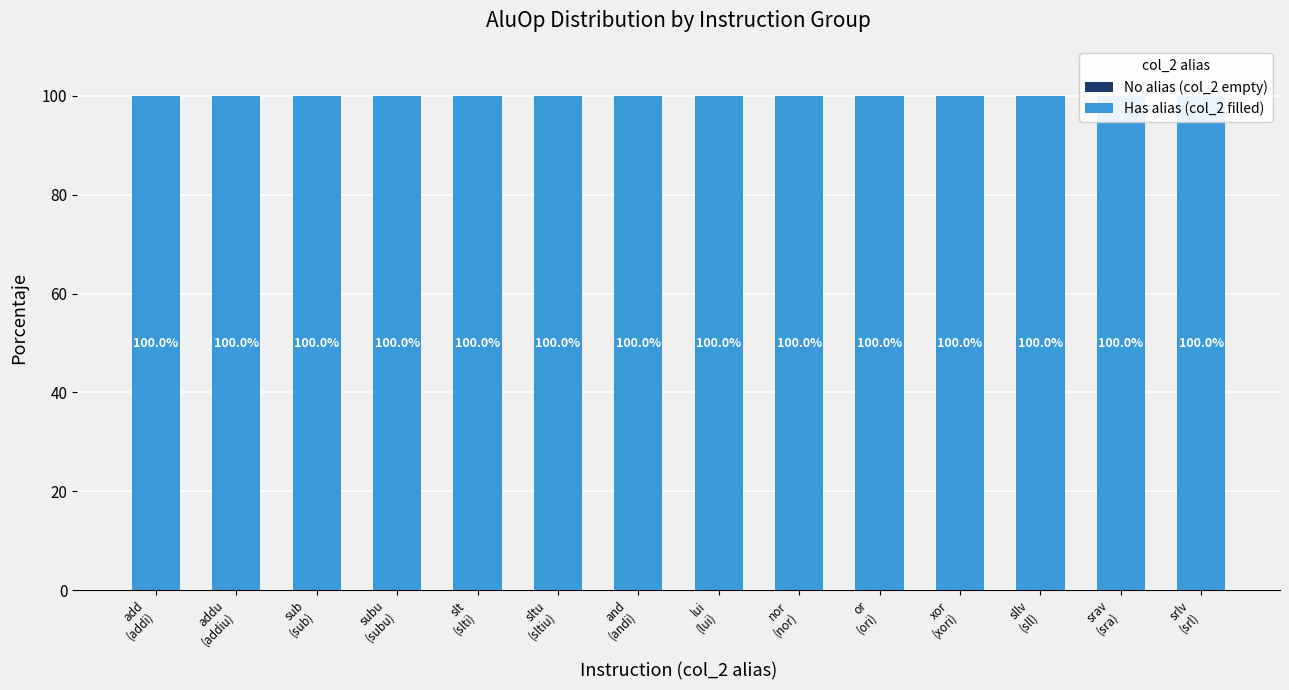

Are the bars horizontal?

No